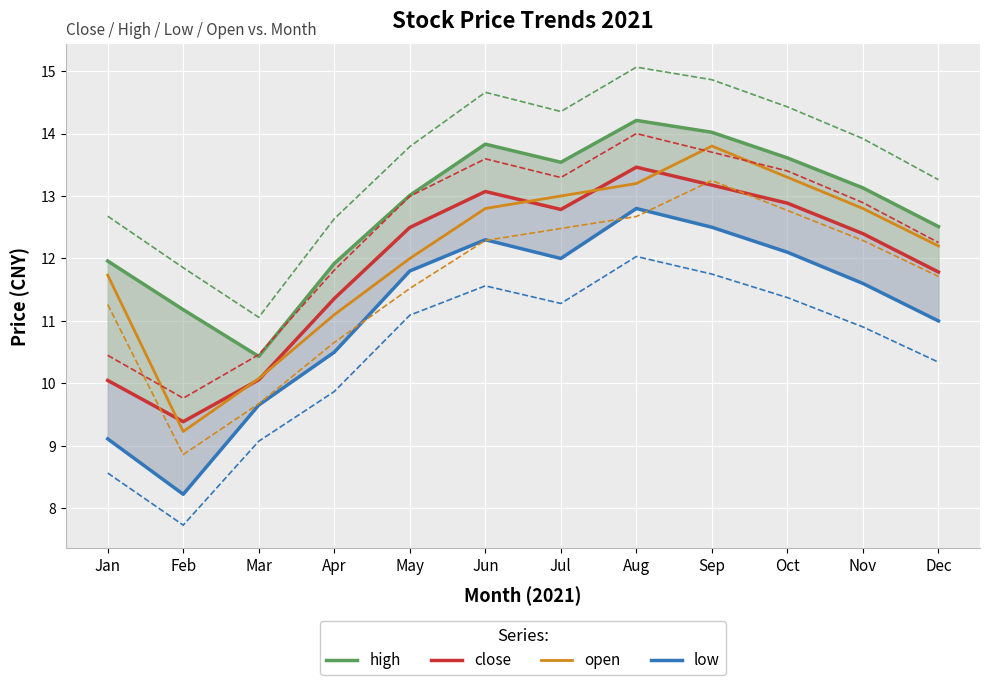

True or false: low and open intersect in this chart.

False